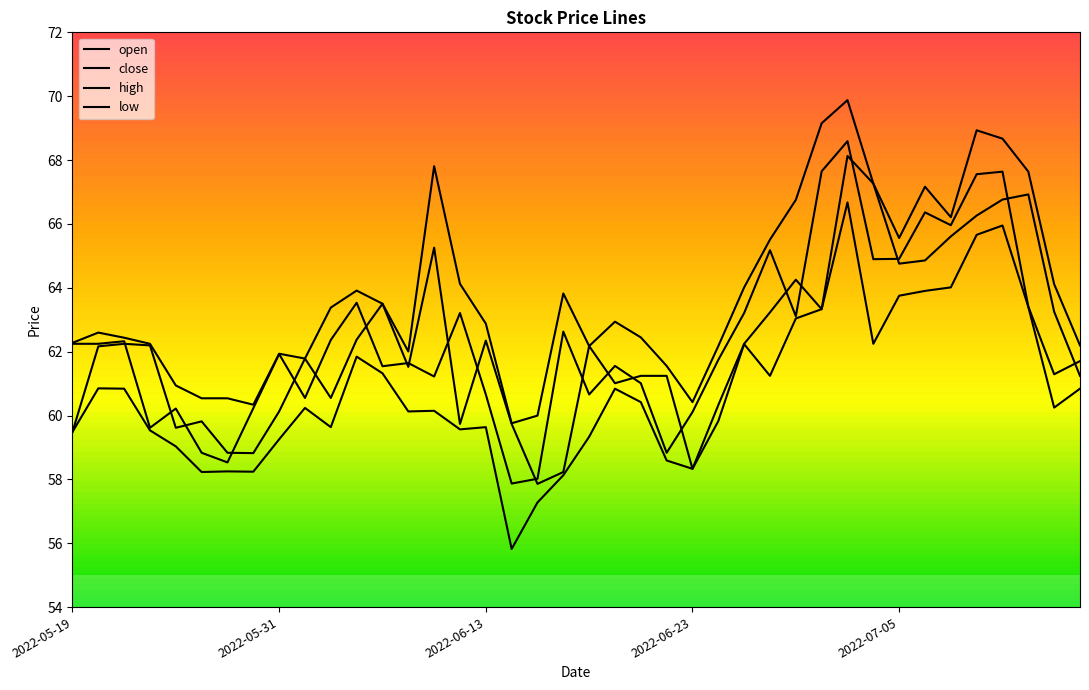

What is the difference between the maximum and minimum values in the high series?

10.1